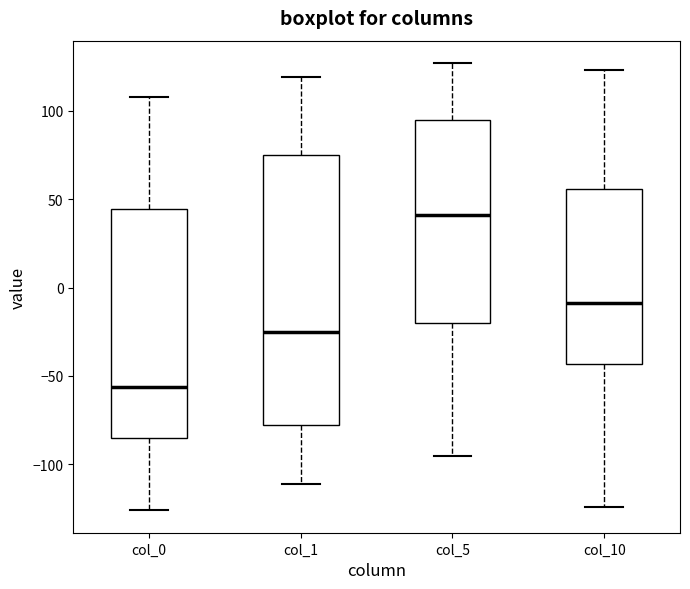

Reading left to right, read every box against the y-axis: the position of its median line, the range the box covers, and the ends of its whiskers. The values are not printed on the chart, so give them approximately, as read against the axis.

col_0: median -55, box -85 to 45, whiskers -125 to 110
col_1: median -25, box -80 to 75, whiskers -110 to 120
col_5: median 40, box -20 to 95, whiskers -95 to 125
col_10: median -10, box -45 to 55, whiskers -125 to 125